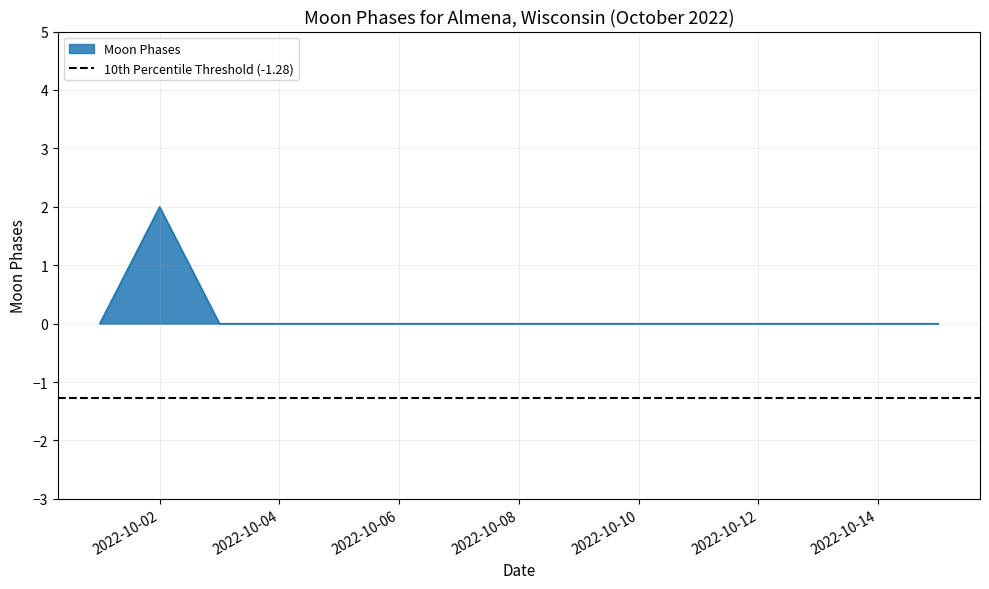

True or false: the data shows 0 at 2022-10-02.

False